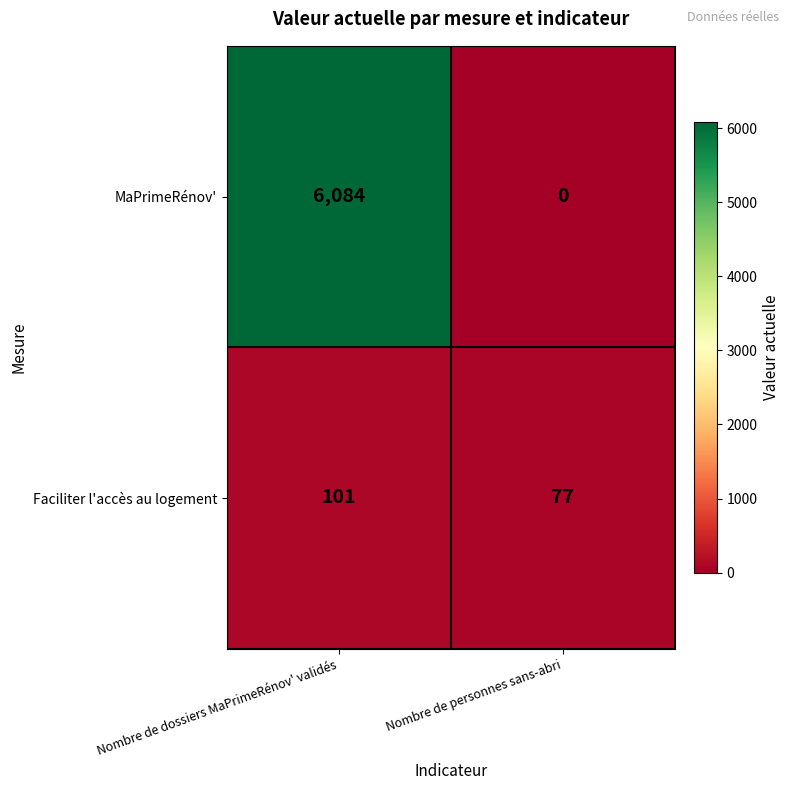

The value of MaPrimeRénov' at Nombre de dossiers MaPrimeRénov' validés is 1230. True or false?

False